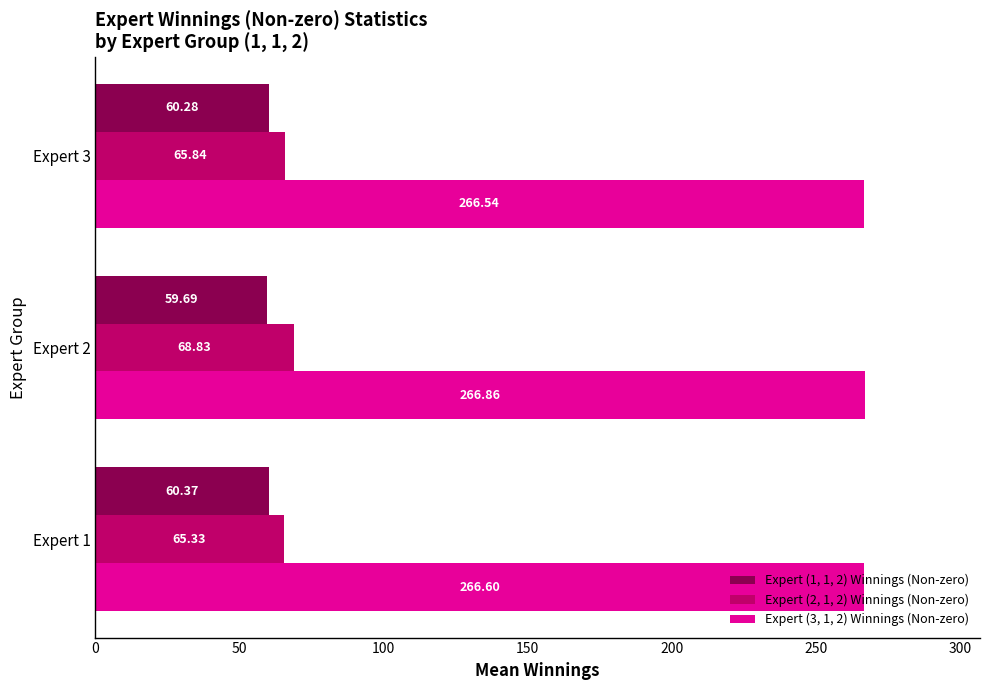

Rank the categories by Expert (3, 1, 2) Winnings (Non-zero) value from highest to lowest.

Expert 2, Expert 1, Expert 3